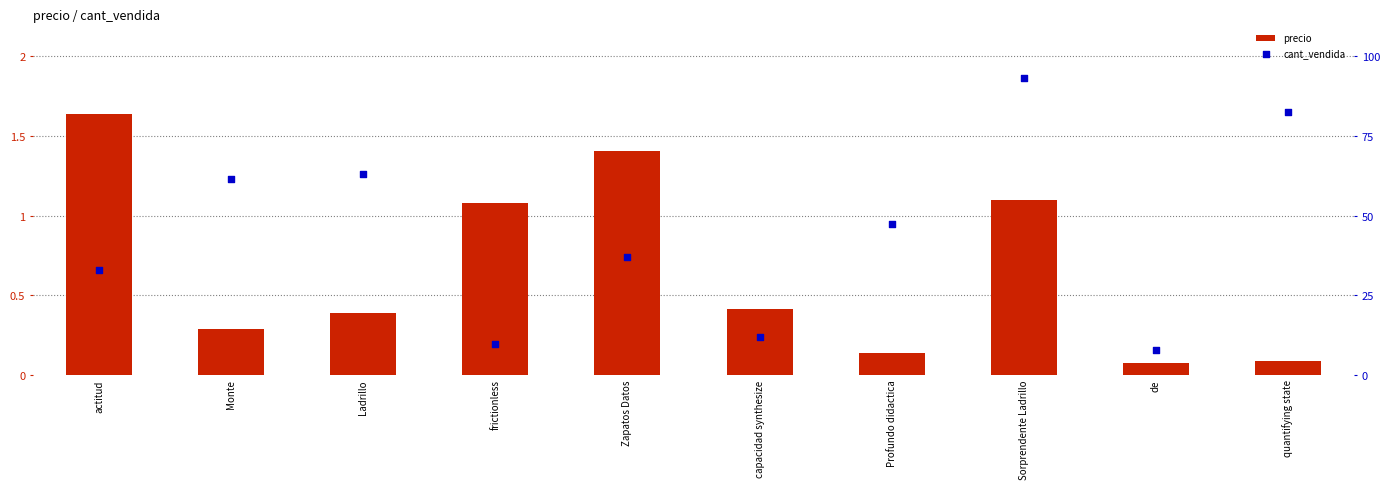

Which series has the largest Y range (max minus min)?

cant_vendida